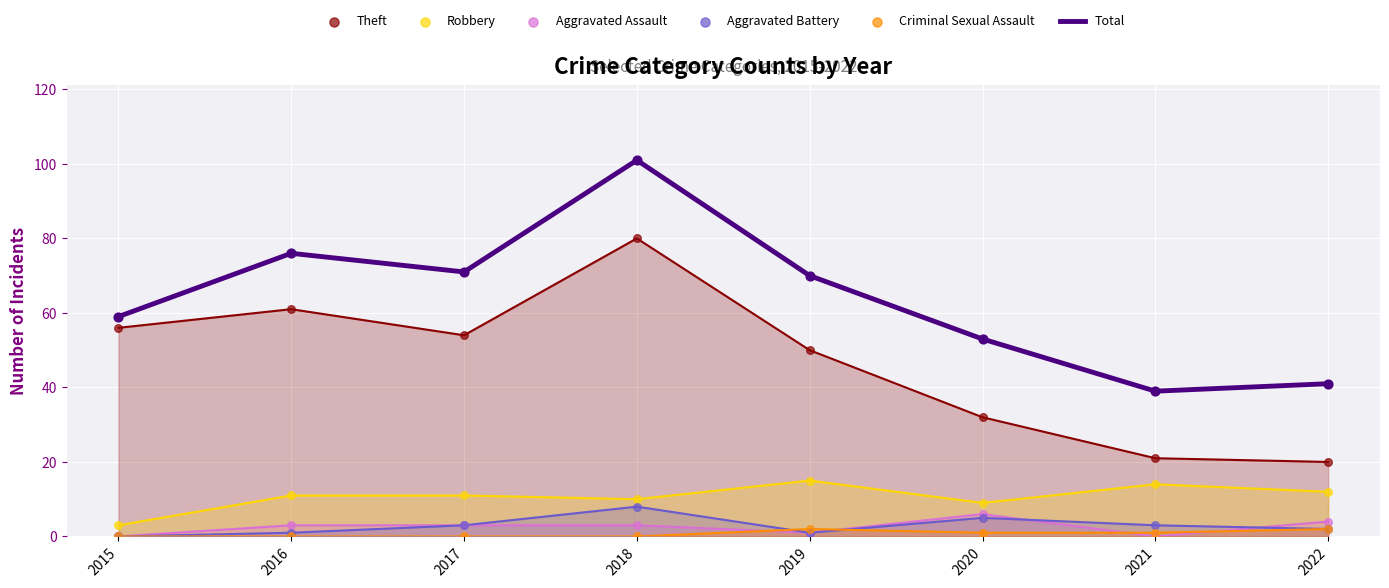

Which series reaches the maximum Y coordinate?

Total